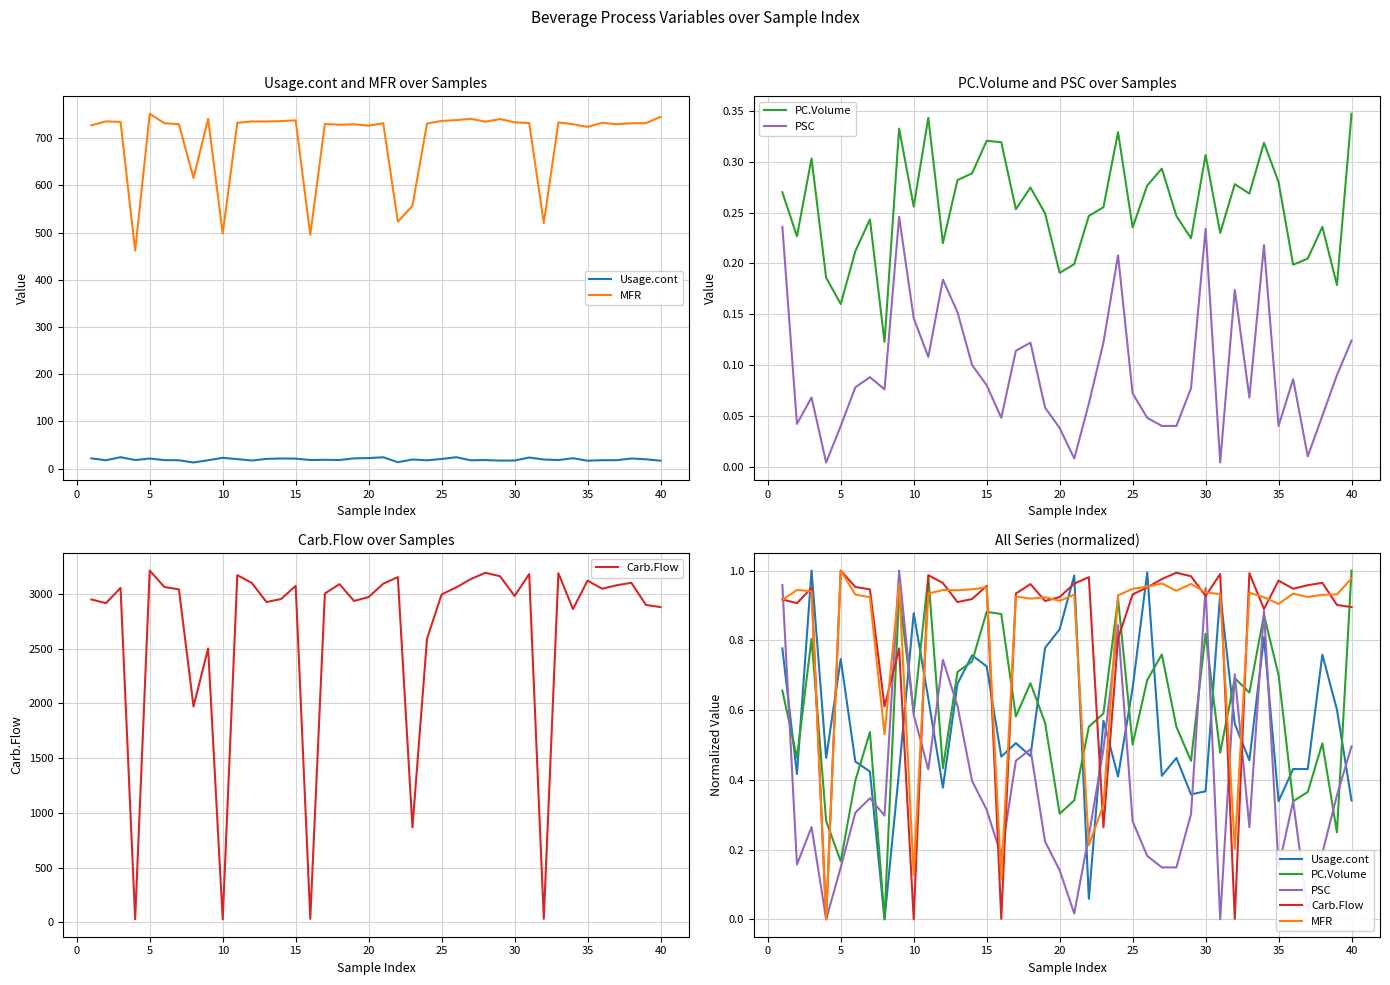

How many positive values does the MFR series have?

39